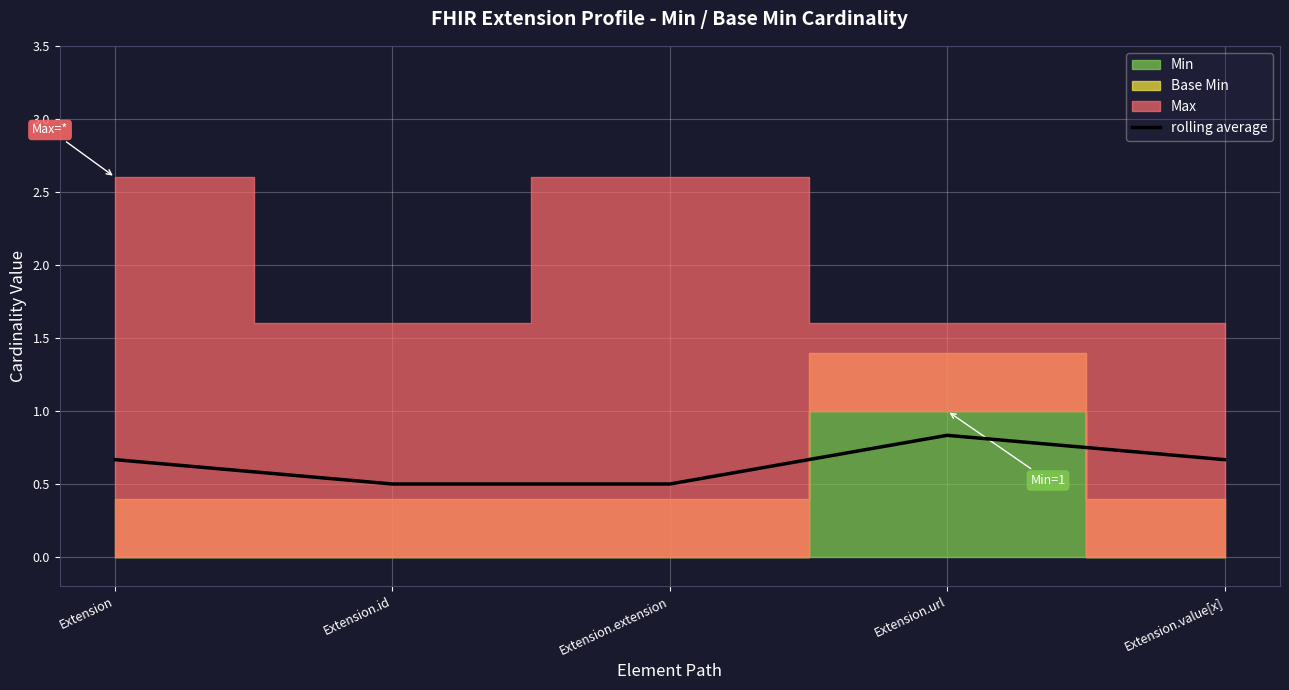

What is the difference between the values at Extension.value[x] and Extension.url?

0.2